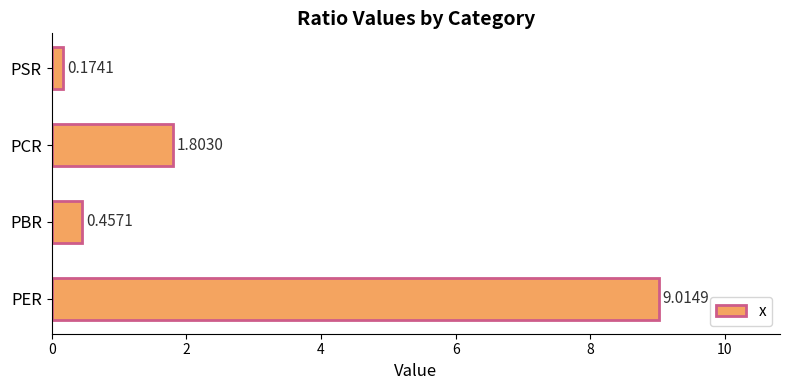

How many categories are shown in the chart?

4